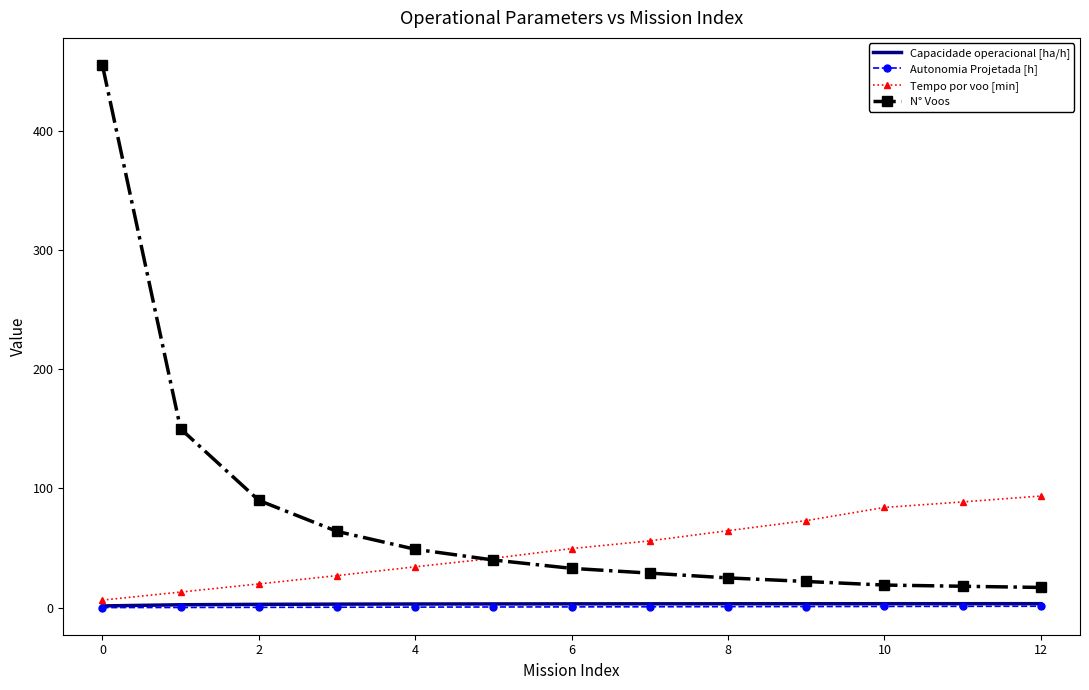

Which series has the widest spread of values?

N° Voos